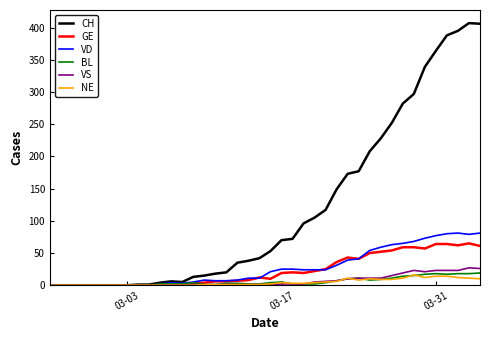

Which series has the widest spread of values?

CH